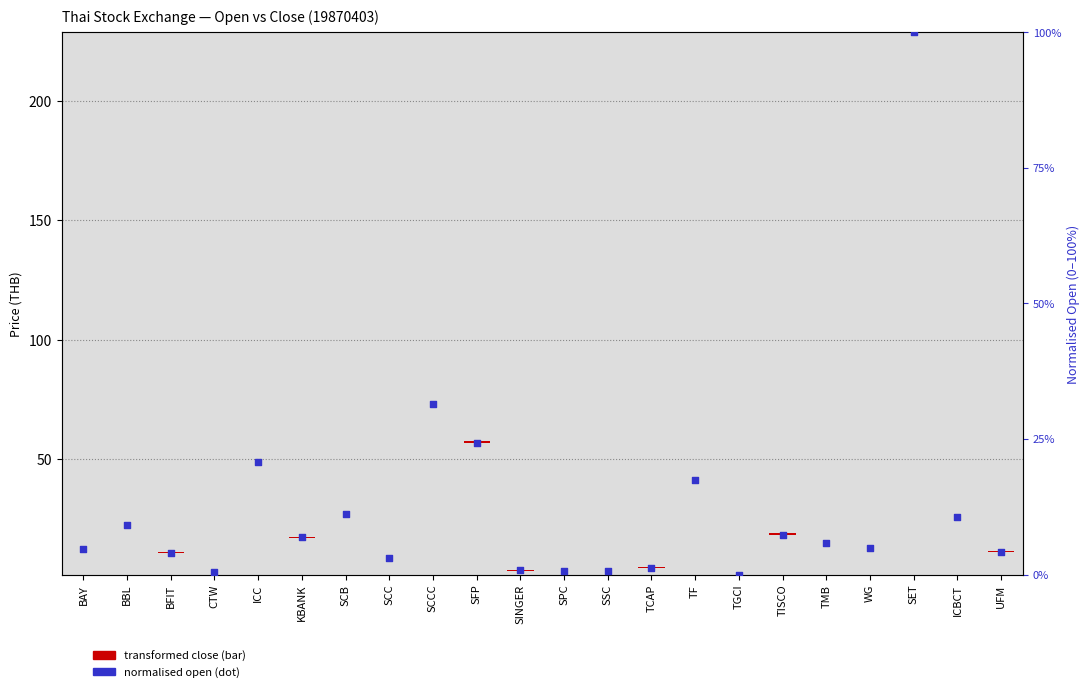

Which series contains the lowest Y value?

close price (bar)